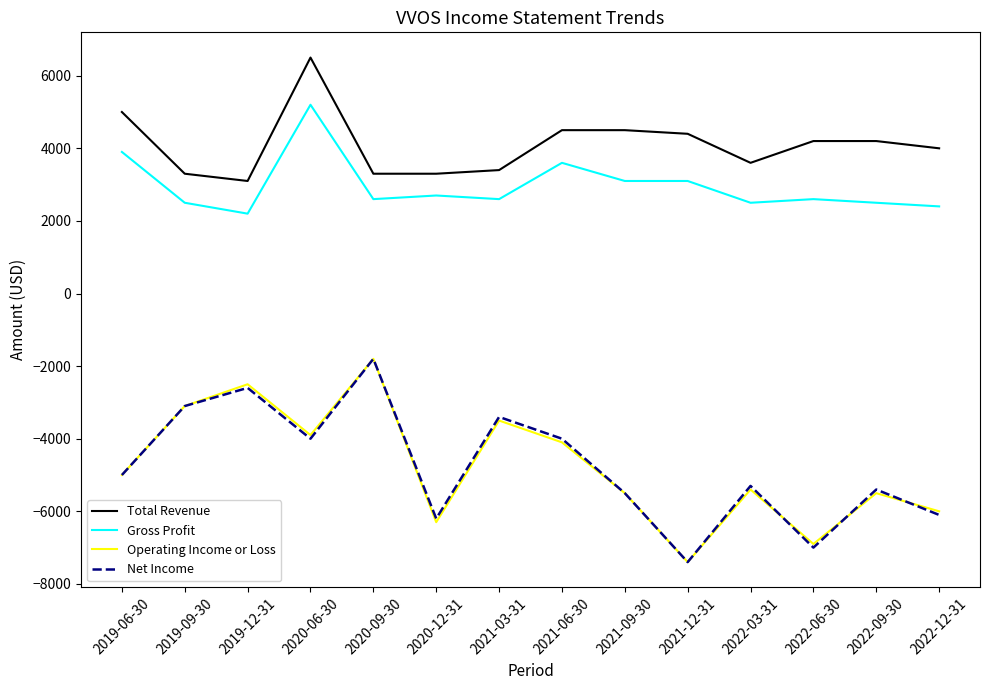

Reading left to right, what are all the values shown in this chart?

Total Revenue: 2019-06-30=5000	2019-09-30=3300	2019-12-31=3100	2020-06-30=6500	2020-09-30=3300	2020-12-31=3300	2021-03-31=3400	2021-06-30=4500	2021-09-30=4500	2021-12-31=4400	2022-03-31=3600	2022-06-30=4200	2022-09-30=4200	2022-12-31=4000
Gross Profit: 2019-06-30=3900	2019-09-30=2500	2019-12-31=2200	2020-06-30=5200	2020-09-30=2600	2020-12-31=2700	2021-03-31=2600	2021-06-30=3600	2021-09-30=3100	2021-12-31=3100	2022-03-31=2500	2022-06-30=2600	2022-09-30=2500	2022-12-31=2400
Operating Income or Loss: 2019-06-30=-5000	2019-09-30=-3100	2019-12-31=-2500	2020-06-30=-3900	2020-09-30=-1800	2020-12-31=-6300	2021-03-31=-3500	2021-06-30=-4100	2021-09-30=-5500	2021-12-31=-7400	2022-03-31=-5400	2022-06-30=-6900	2022-09-30=-5500	2022-12-31=-6000
Net Income: 2019-06-30=-5000	2019-09-30=-3100	2019-12-31=-2600	2020-06-30=-4000	2020-09-30=-1800	2020-12-31=-6200	2021-03-31=-3400	2021-06-30=-4000	2021-09-30=-5500	2021-12-31=-7400	2022-03-31=-5300	2022-06-30=-7000	2022-09-30=-5400	2022-12-31=-6100